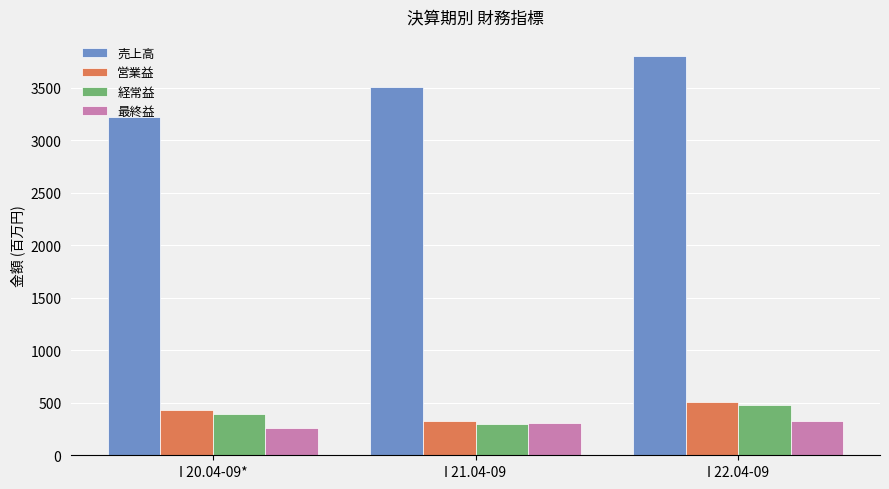

What is the maximum value for 経常益?

479